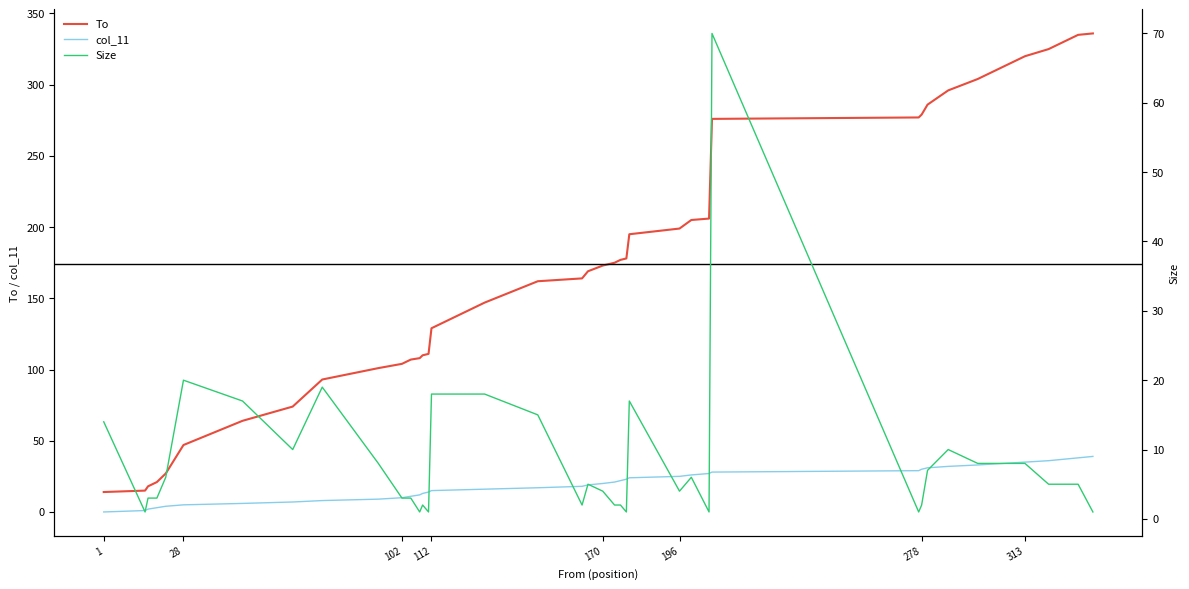

Reading left to right, extract all data points from this chart.

To: 14	15	18	21	27	47	64	74	93	101	104	107	108	110	111	129	147	162	164	169	173	175	177	178	195	199	205	206	276	277	279	286	296	304	312	320	325	330	335	336
col_11: 0	1	2	3	4	5	6	7	8	9	10	11	12	13	14	15	16	17	18	19	20	21	22	23	24	25	26	27	28	29	30	31	32	33	34	35	36	37	38	39
Size: 14	1	3	3	6	20	17	10	19	8	3	3	1	2	1	18	18	15	2	5	4	2	2	1	17	4	6	1	70	1	2	7	10	8	8	8	5	5	5	1